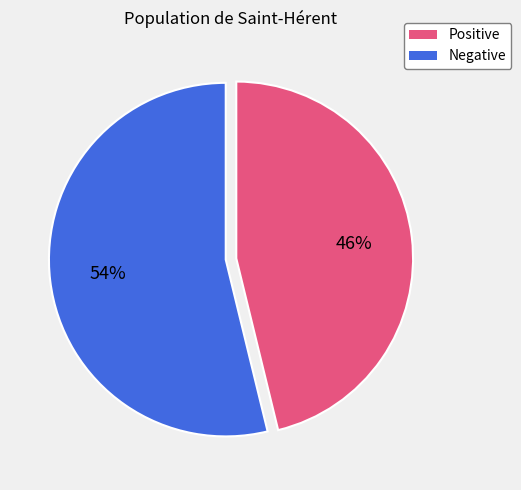

To the nearest percent, what is the average slice percentage?

50%